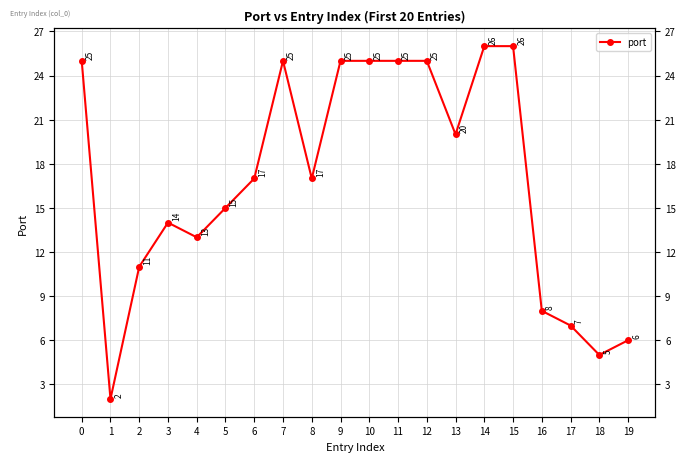

True or false: the data shows 2 at 17.

False